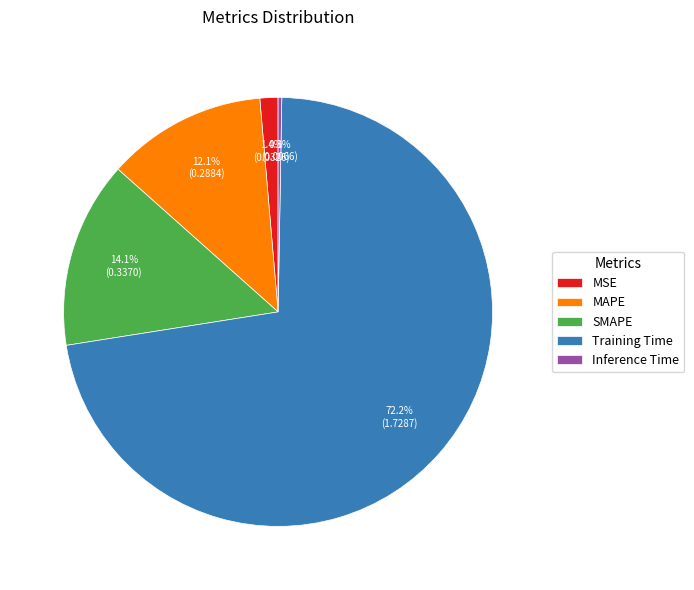

Is Training Time the majority of the pie?

Yes